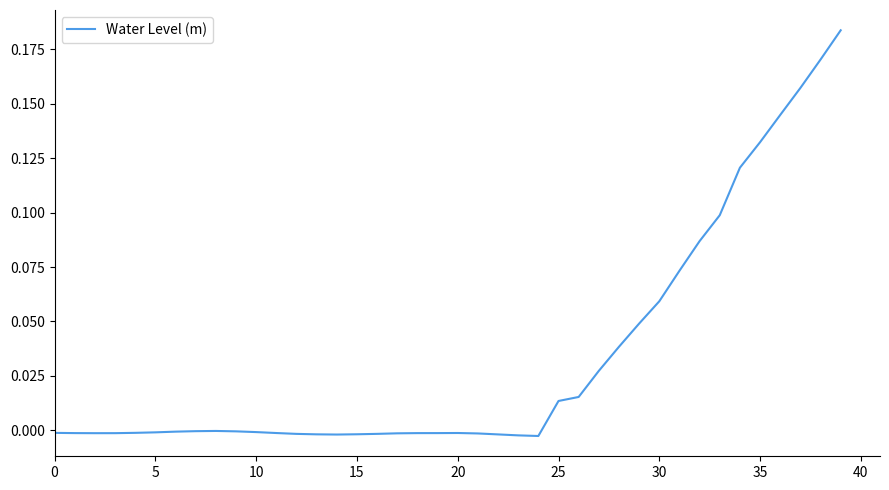

How many lines are shown in the chart?

1